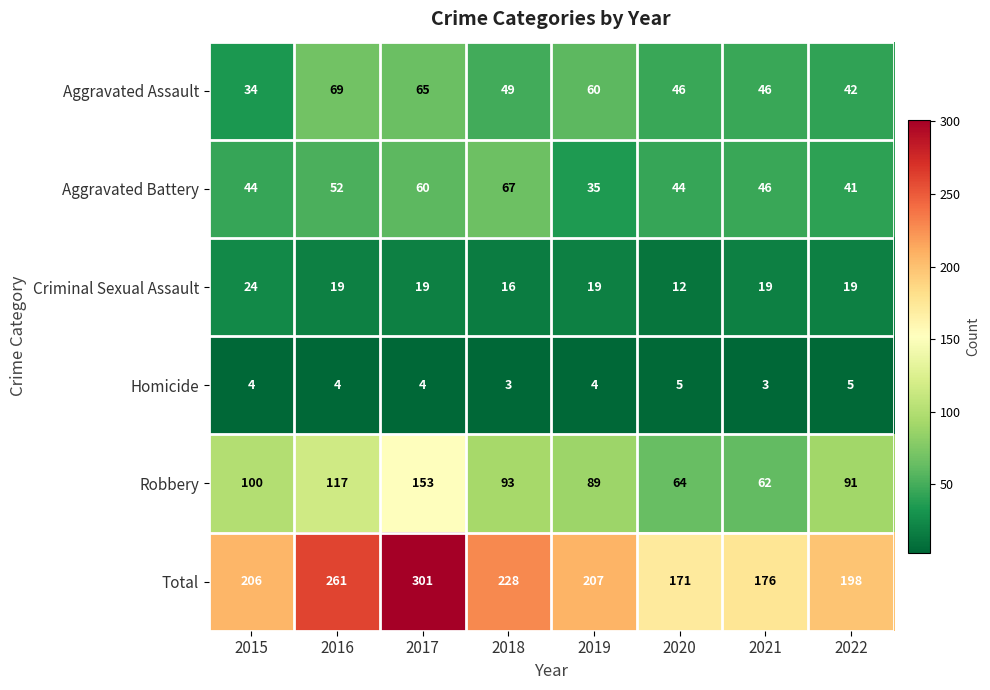

What is the sum of the Robbery values at 2021 and 2017?

215